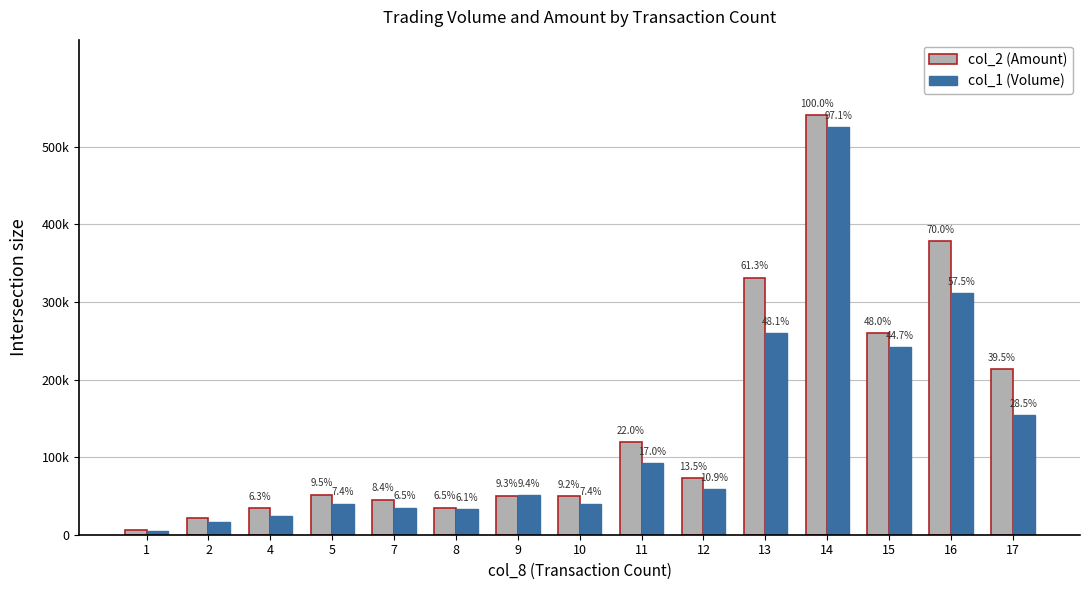

Are the bars horizontal?

No